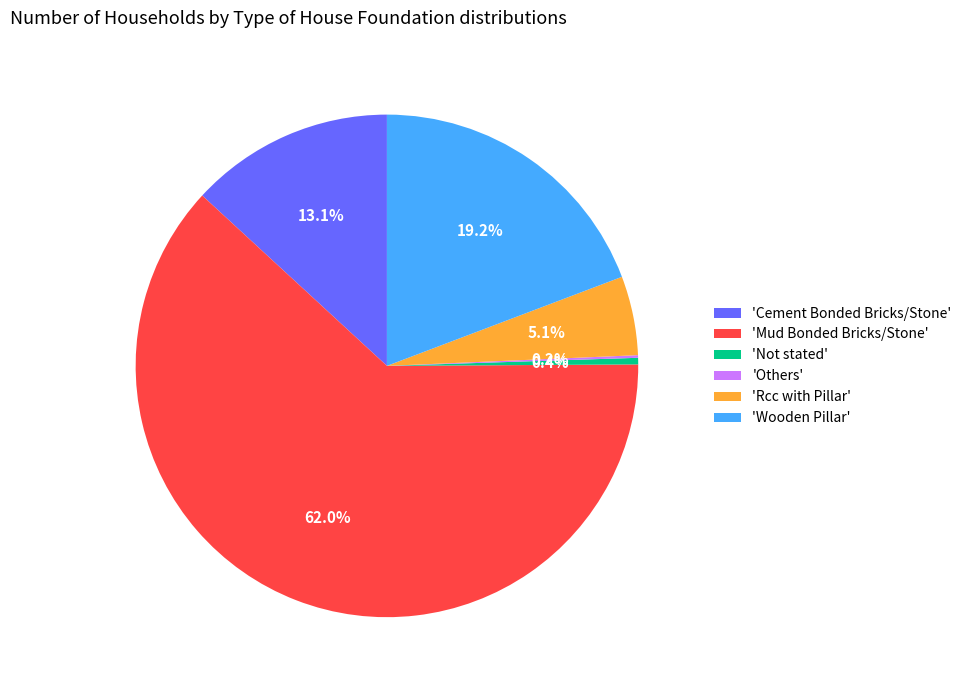

Is there a majority slice in this chart?

Yes